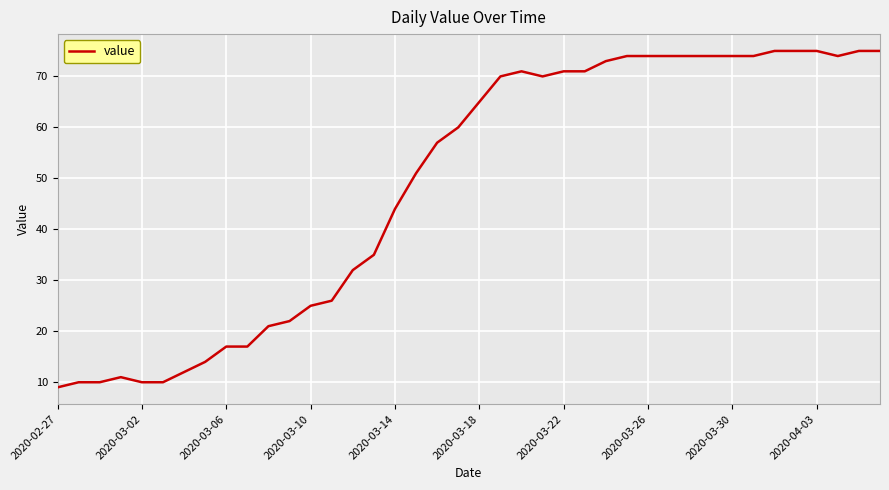

What is the minimum value shown in the chart?

9